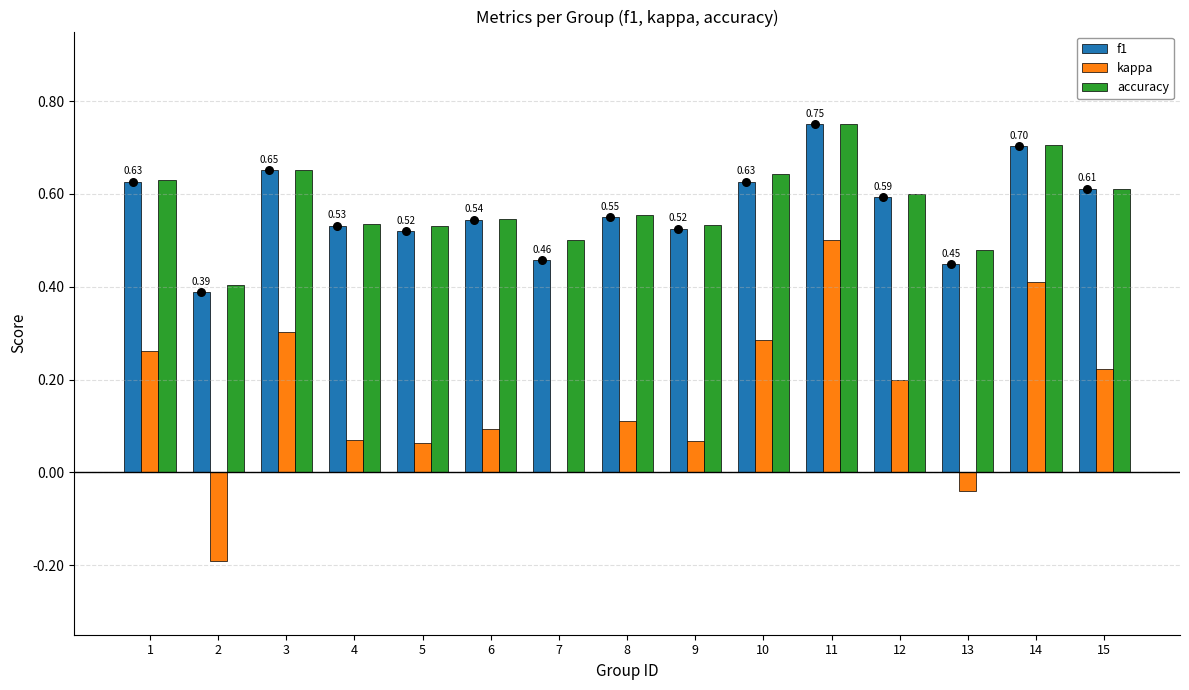

What is the total value across all series at 11?

2.0